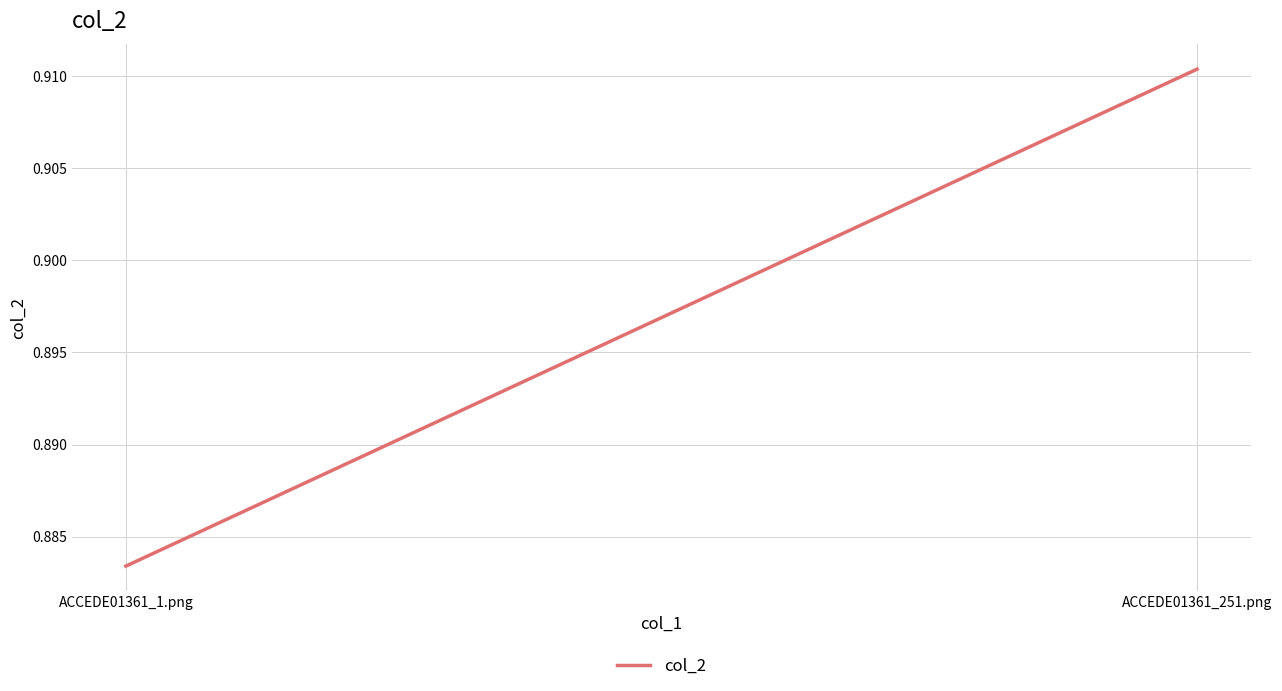

Reading left to right, what are all the values shown in this chart?

ACCEDE01361_1.png=0.9	ACCEDE01361_251.png=0.9